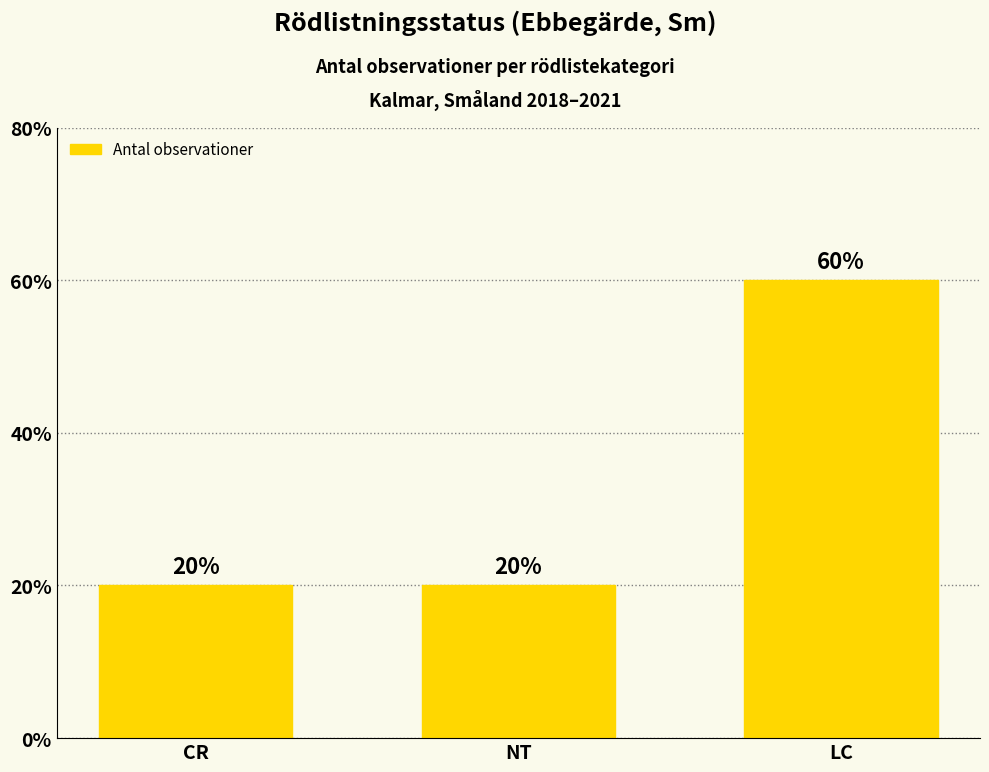

Are the bars horizontal?

No